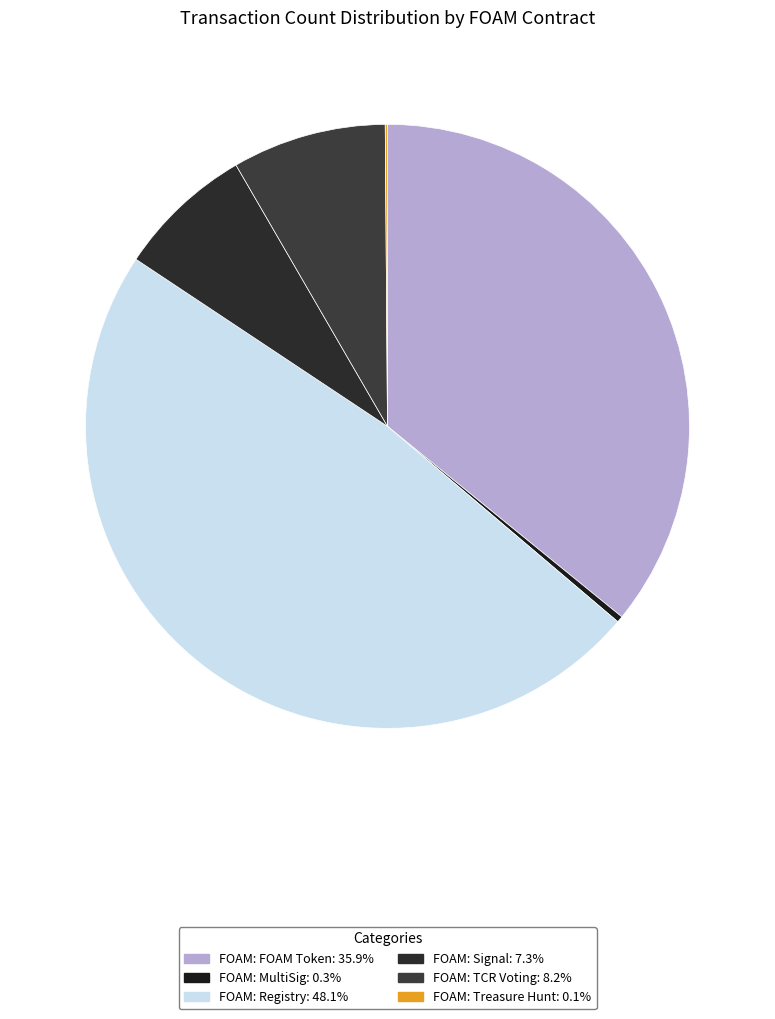

How many slices are in this pie chart?

6